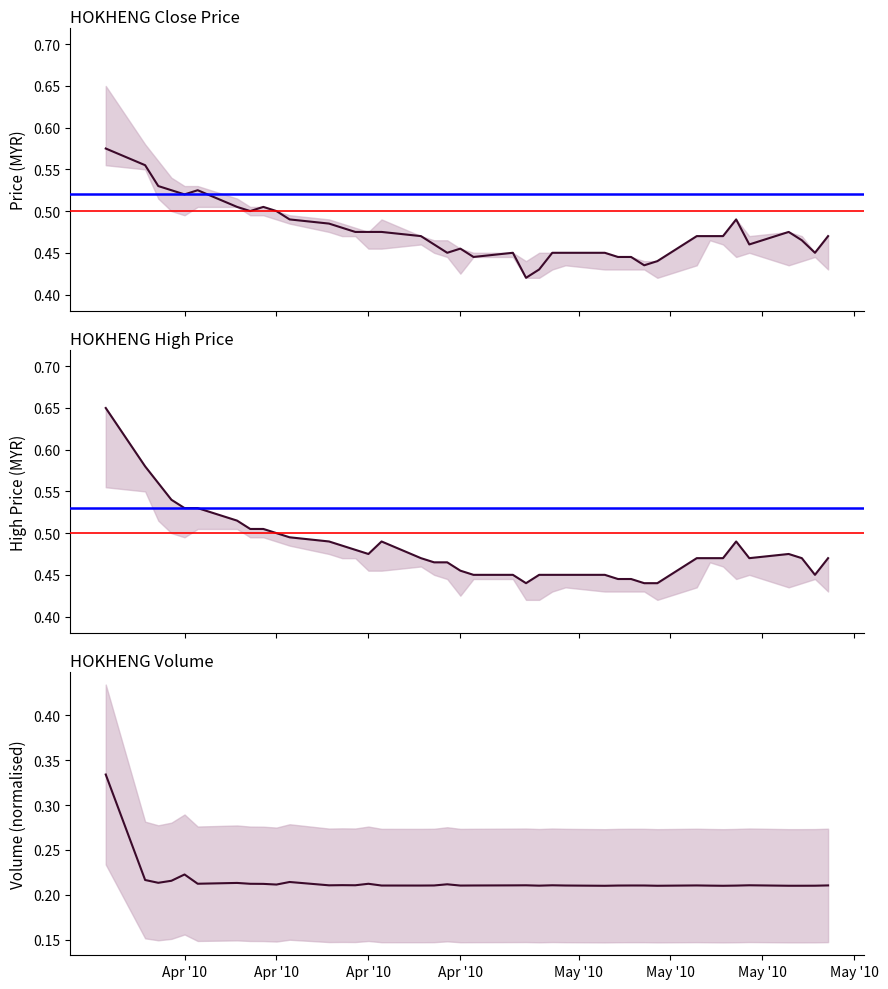

True or false: high and close intersect in this chart.

False